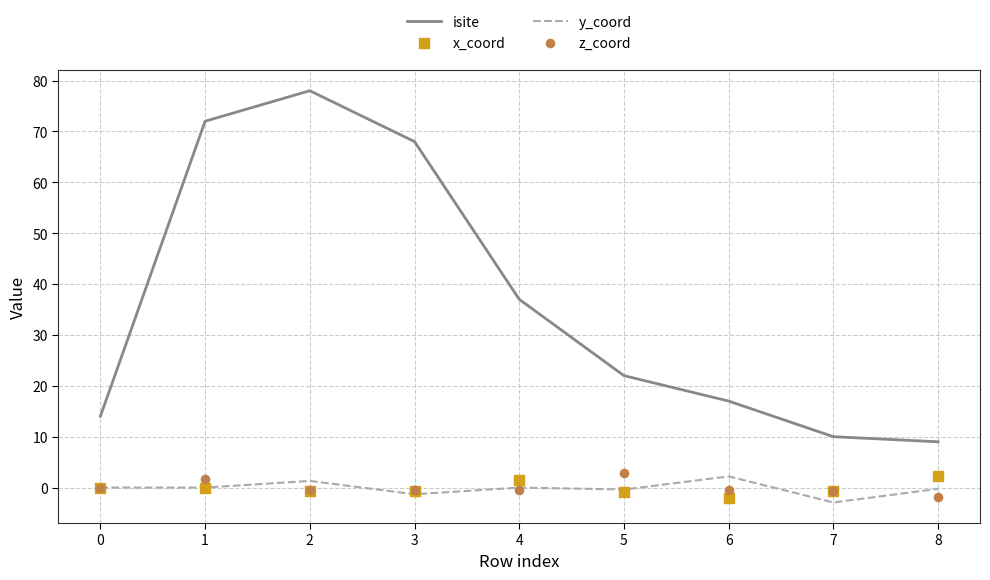

Which series has the largest Y range (max minus min)?

isite